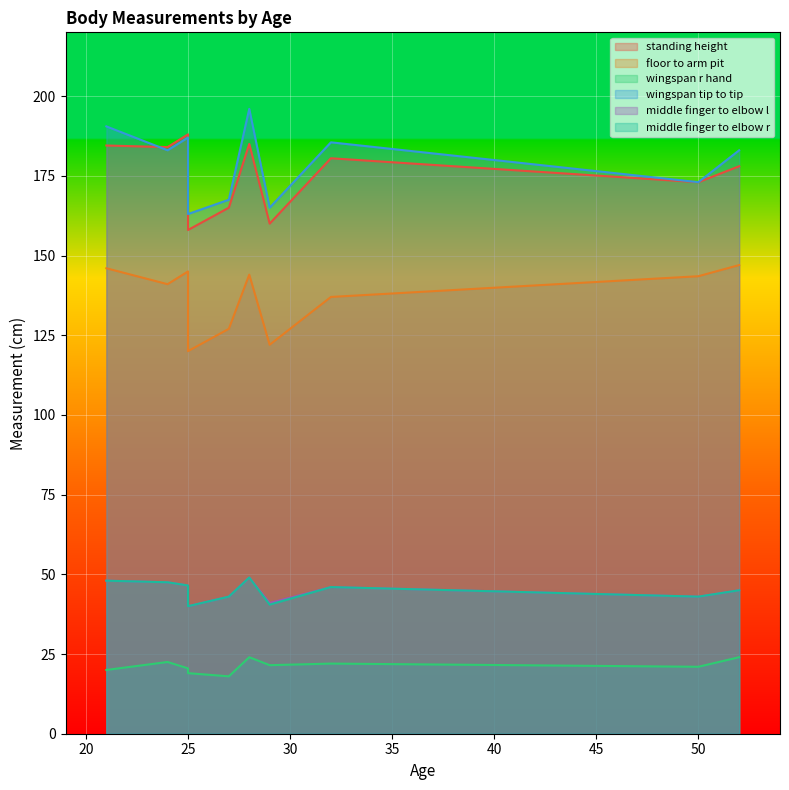

The value of floor to arm pit at 24 is 232.4. True or false?

False